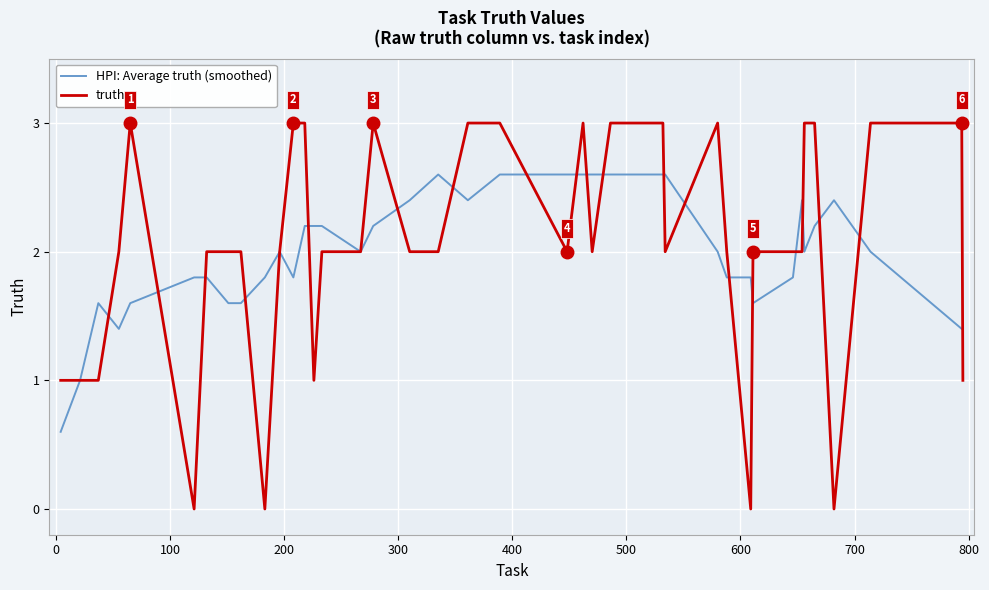

What is the average value of the truth series?

2.0